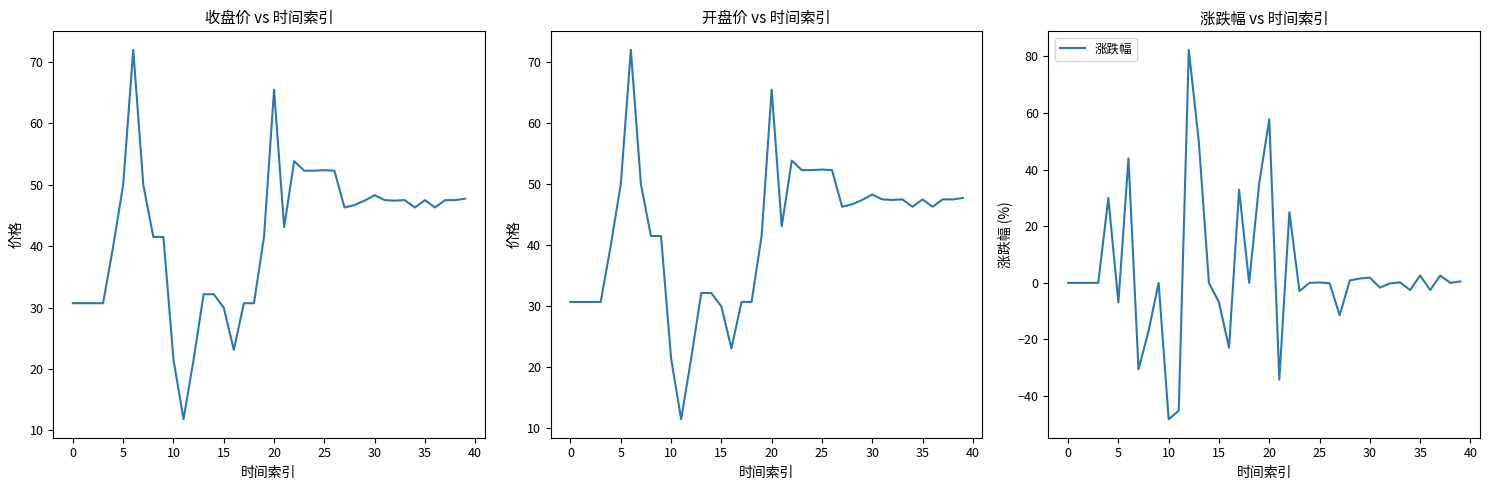

True or false: 收盘 and 开盘 intersect in this chart.

False